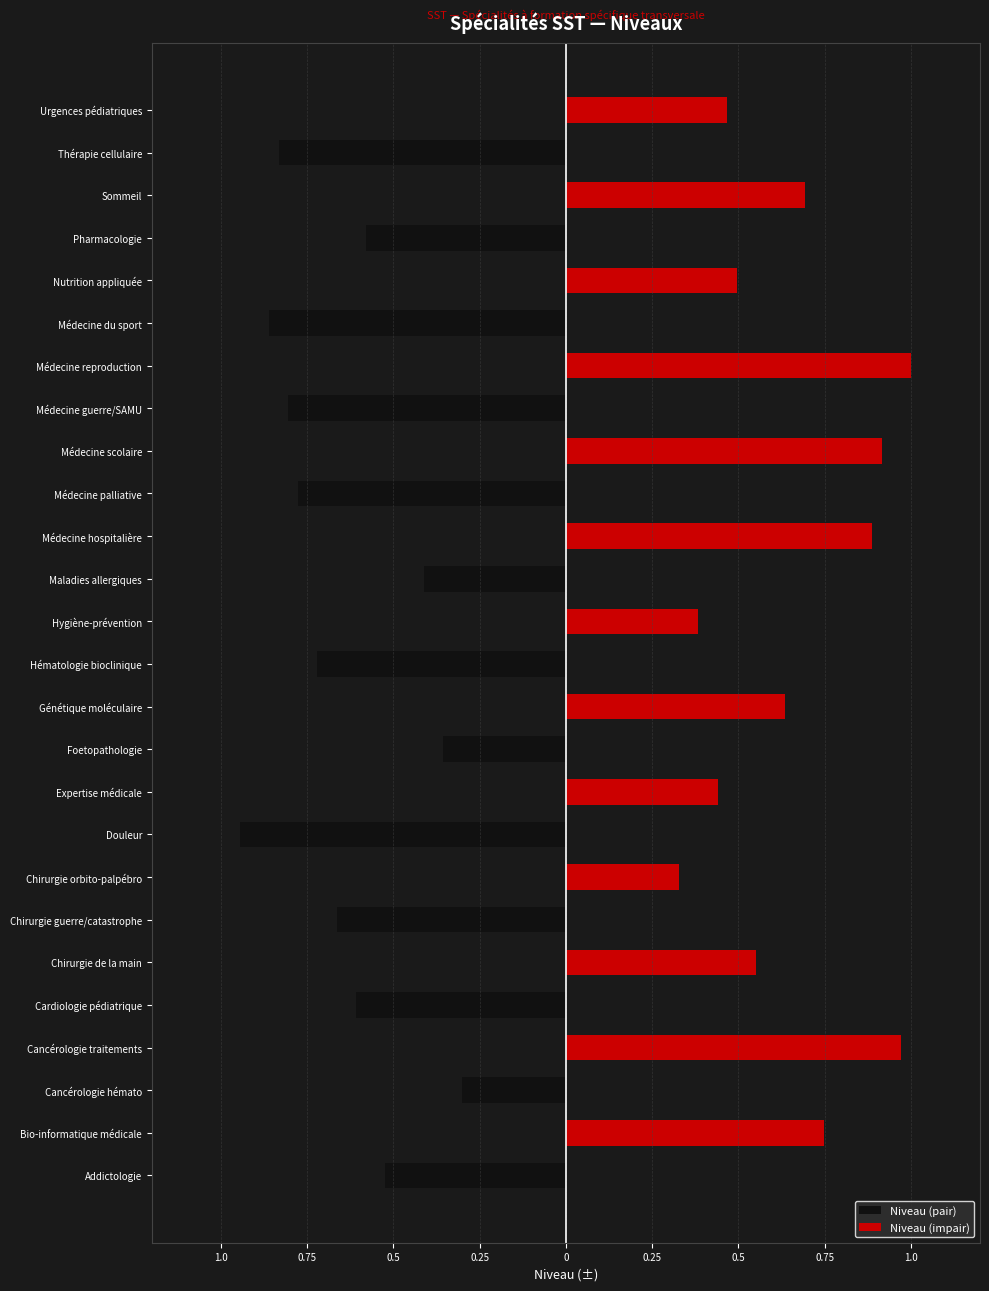

How many Niveau (pair) values are between 0 and 1?

13